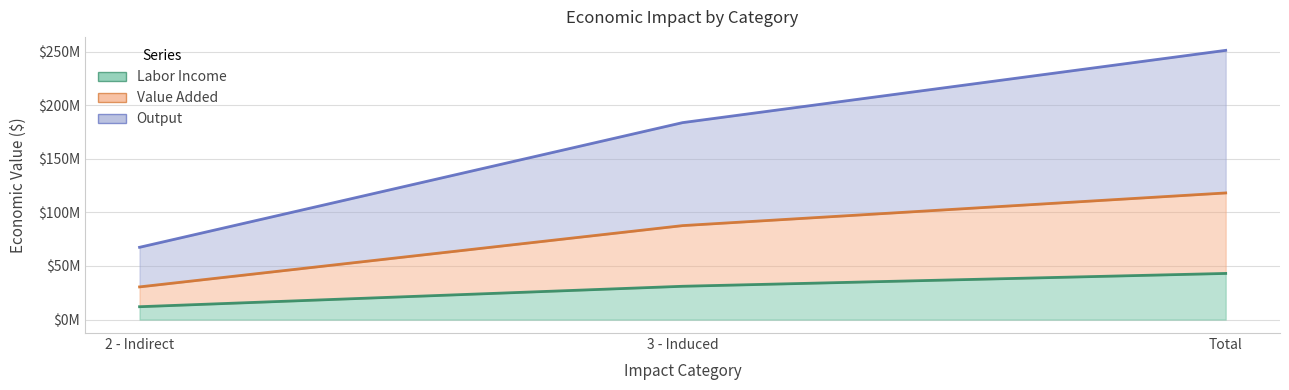

What are all the series names shown in the legend?

Labor Income, Value Added, Output